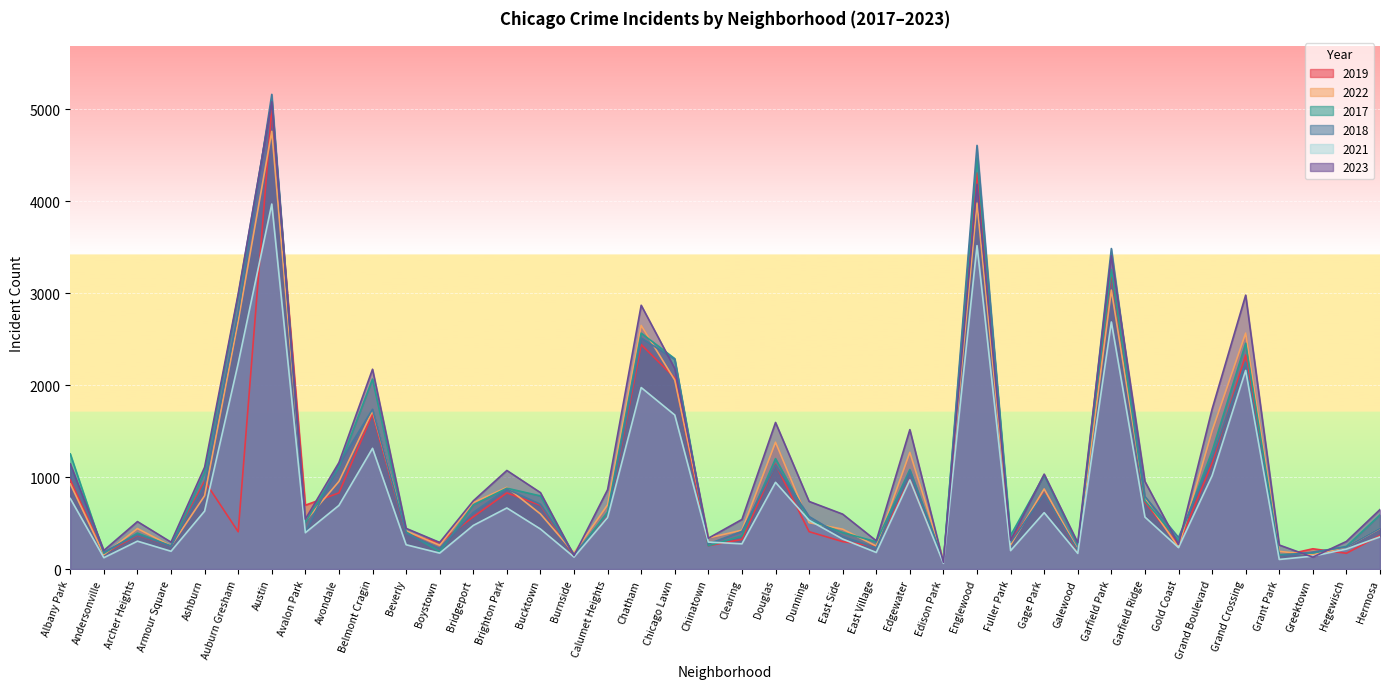

Reading left to right, list all the values displayed in this chart.

2019: Albany Park=968	Andersonville=166	Archer Heights=368	Armour Square=249	Ashburn=957	Auburn Gresham=405	Austin=5008	Avalon Park=694	Avondale=828	Belmont Cragin=1687	Beverly=385	Boystown=287	Bridgeport=568	Brighton Park=828	Bucktown=694	Burnside=142	Calumet Heights=561	Chatham=2441	Chicago Lawn=2079	Chinatown=253	Clearing=322	Douglas=1140	Dunning=406	East Side=298	East Village=248	Edgewater=972	Edison Park=77	Englewood=4310	Fuller Park=308	Gage Park=825	Galewood=189	Garfield Park=3226	Garfield Ridge=728	Gold Coast=261	Grand Boulevard=1153	Grand Crossing=2328	Grant Park=138	Greektown=220	Hegewisch=171	Hermosa=365
2022: Albany Park=926	Andersonville=157	Archer Heights=440	Armour Square=251	Ashburn=797	Auburn Gresham=2698	Austin=4761	Avalon Park=522	Avondale=953	Belmont Cragin=1720	Beverly=414	Boystown=258	Bridgeport=722	Brighton Park=888	Bucktown=599	Burnside=175	Calumet Heights=698	Chatham=2650	Chicago Lawn=2055	Chinatown=338	Clearing=422	Douglas=1379	Dunning=504	East Side=433	East Village=250	Edgewater=1269	Edison Park=99	Englewood=3981	Fuller Park=263	Gage Park=871	Galewood=210	Garfield Park=3034	Garfield Ridge=766	Gold Coast=236	Grand Boulevard=1503	Grand Crossing=2566	Grant Park=192	Greektown=154	Hegewisch=240	Hermosa=441
2017: Albany Park=1252	Andersonville=171	Archer Heights=391	Armour Square=250	Ashburn=1053	Auburn Gresham=2973	Austin=5096	Avalon Park=508	Avondale=1107	Belmont Cragin=2066	Beverly=403	Boystown=188	Bridgeport=697	Brighton Park=879	Bucktown=795	Burnside=145	Calumet Heights=620	Chatham=2566	Chicago Lawn=2288	Chinatown=253	Clearing=360	Douglas=1201	Dunning=531	East Side=397	East Village=296	Edgewater=1082	Edison Park=87	Englewood=4471	Fuller Park=365	Gage Park=1019	Galewood=265	Garfield Park=3257	Garfield Ridge=743	Gold Coast=311	Grand Boulevard=1281	Grand Crossing=2456	Grant Park=154	Greektown=176	Hegewisch=246	Hermosa=589
2018: Albany Park=1117	Andersonville=184	Archer Heights=374	Armour Square=248	Ashburn=924	Auburn Gresham=2787	Austin=5163	Avalon Park=401	Avondale=1142	Belmont Cragin=1737	Beverly=386	Boystown=224	Bridgeport=616	Brighton Park=870	Bucktown=704	Burnside=160	Calumet Heights=554	Chatham=2513	Chicago Lawn=2280	Chinatown=273	Clearing=409	Douglas=1131	Dunning=571	East Side=354	East Village=230	Edgewater=1063	Edison Park=75	Englewood=4608	Fuller Park=289	Gage Park=817	Galewood=202	Garfield Park=3486	Garfield Ridge=789	Gold Coast=342	Grand Boulevard=1205	Grand Crossing=2249	Grant Park=141	Greektown=185	Hegewisch=240	Hermosa=443
2021: Albany Park=767	Andersonville=123	Archer Heights=303	Armour Square=193	Ashburn=630	Auburn Gresham=2237	Austin=3970	Avalon Park=395	Avondale=692	Belmont Cragin=1313	Beverly=264	Boystown=173	Bridgeport=474	Brighton Park=664	Bucktown=435	Burnside=130	Calumet Heights=559	Chatham=1974	Chicago Lawn=1675	Chinatown=293	Clearing=274	Douglas=943	Dunning=530	East Side=326	East Village=180	Edgewater=969	Edison Park=62	Englewood=3518	Fuller Park=200	Gage Park=613	Galewood=170	Garfield Park=2687	Garfield Ridge=565	Gold Coast=233	Grand Boulevard=1015	Grand Crossing=2160	Grant Park=104	Greektown=140	Hegewisch=217	Hermosa=350
2023: Albany Park=1144	Andersonville=202	Archer Heights=516	Armour Square=292	Ashburn=1107	Auburn Gresham=2993	Austin=5082	Avalon Park=542	Avondale=1158	Belmont Cragin=2173	Beverly=442	Boystown=289	Bridgeport=741	Brighton Park=1072	Bucktown=831	Burnside=146	Calumet Heights=863	Chatham=2869	Chicago Lawn=2181	Chinatown=335	Clearing=539	Douglas=1594	Dunning=735	East Side=597	East Village=307	Edgewater=1516	Edison Park=72	Englewood=4185	Fuller Park=314	Gage Park=1032	Galewood=286	Garfield Park=3407	Garfield Ridge=953	Gold Coast=268	Grand Boulevard=1739	Grand Crossing=2979	Grant Park=261	Greektown=129	Hegewisch=300	Hermosa=647